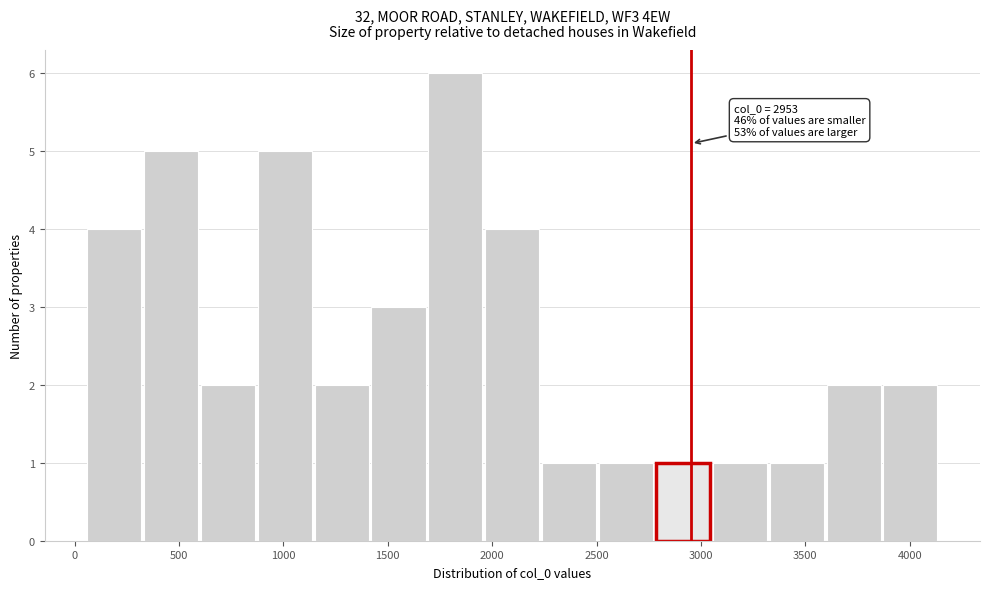

Which range on the x-axis has the tallest bar?

1700 to 1950